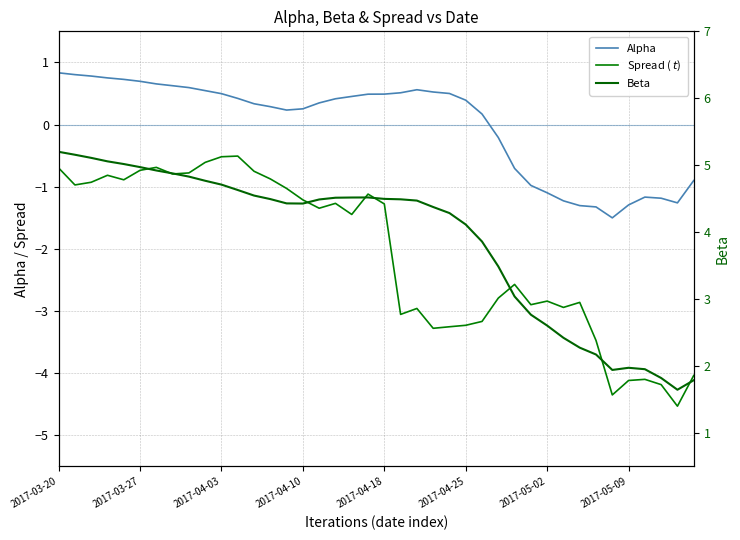

Rank the series by their maximum value, from lowest to highest.

Spread ($\/t$), Alpha, Beta